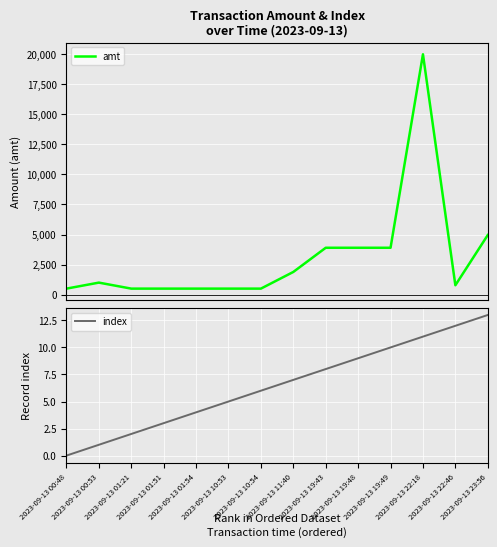

What is the label of the 11th point from the right?

2023-09-13 01:51